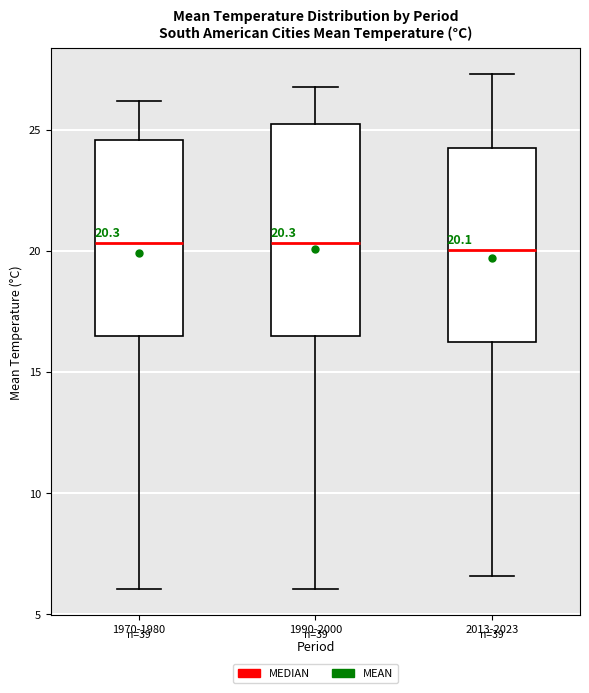

Which box is the tallest, from its lower edge to its upper edge?

1990-2000